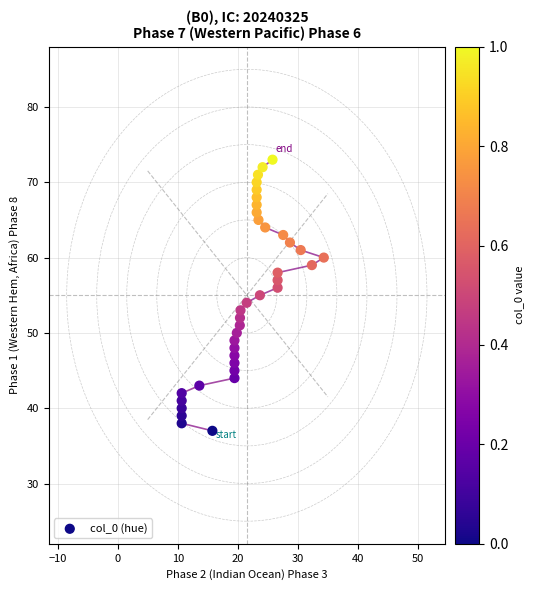

What is the range of Y values (max minus min)?

36